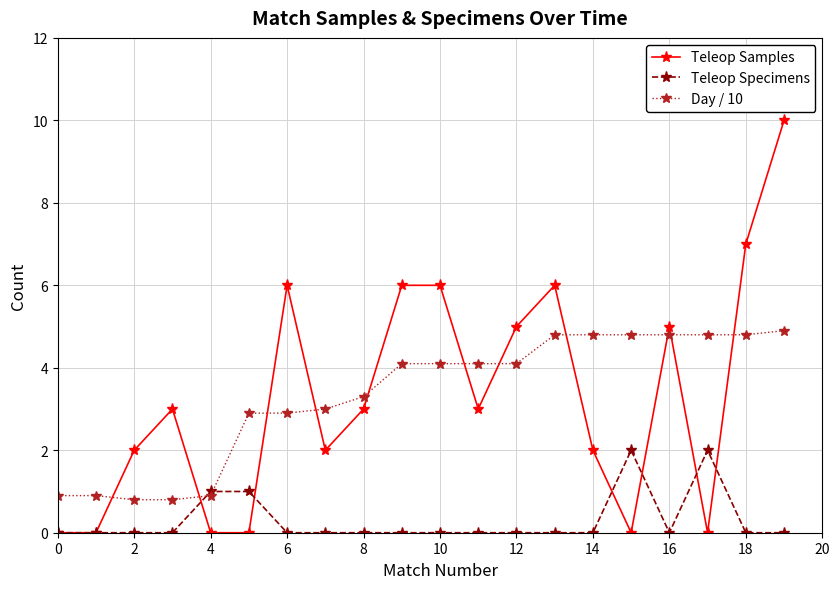

After their last crossing, which series has the higher values: Day / 10 or Teleop Samples?

Teleop Samples